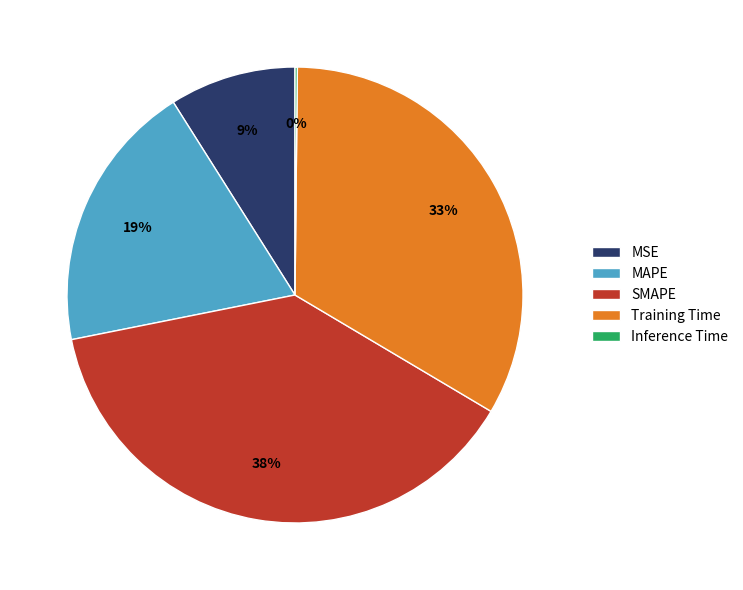

To the nearest percent, what is the difference between the MSE and MAPE slice percentages?

10%